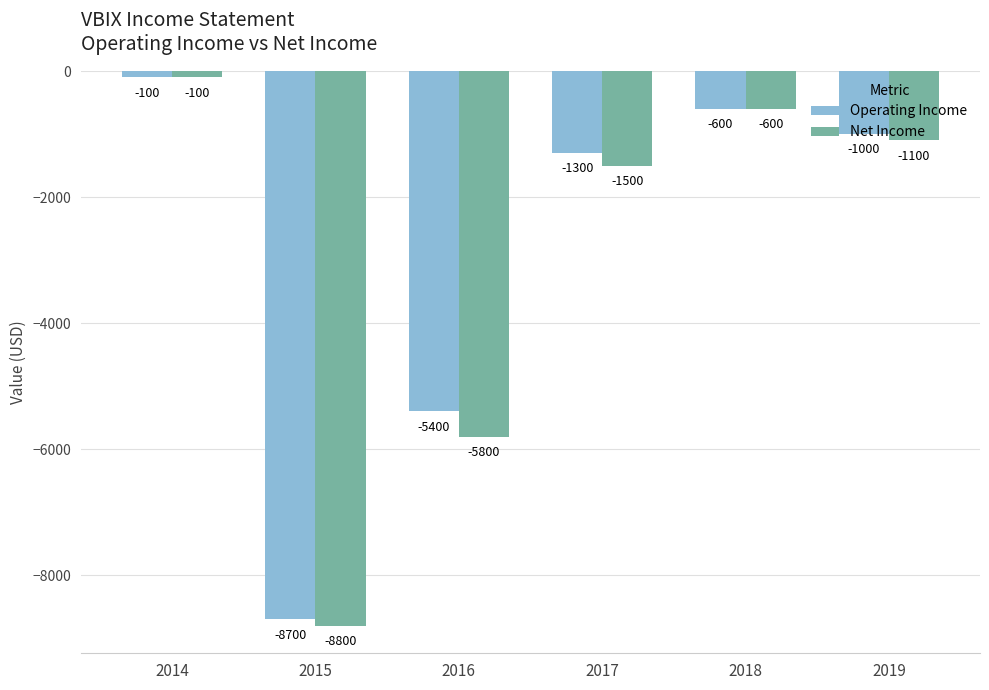

What are all the series names shown in the legend?

Operating Income, Net Income